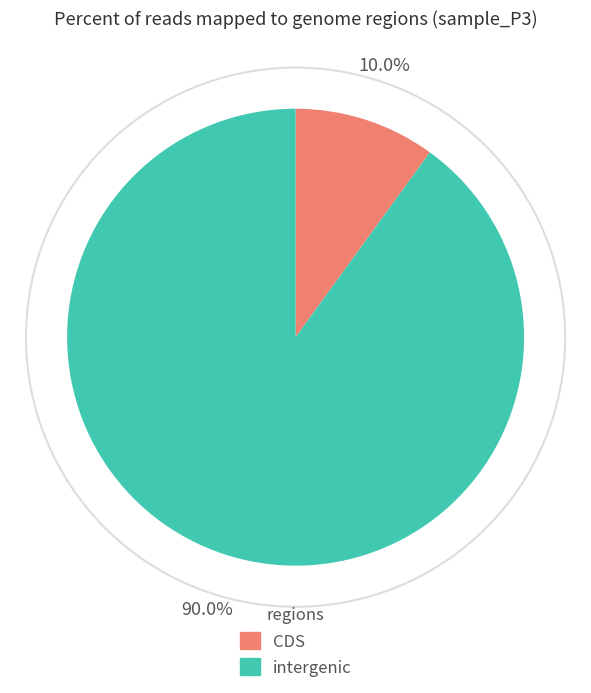

Is there any slice that represents more than half of the pie?

Yes